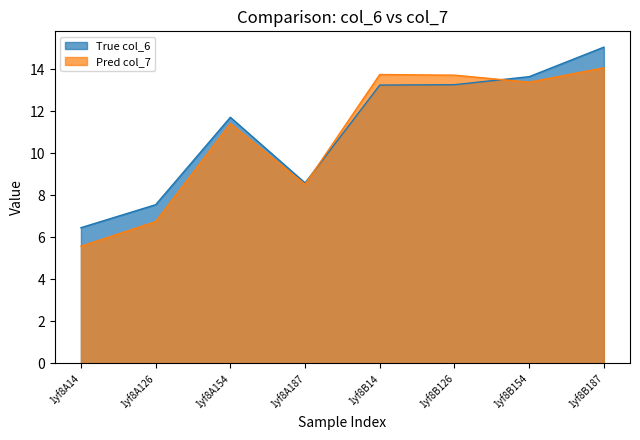

True or false: Pred col_7 and True col_6 intersect in this chart.

True